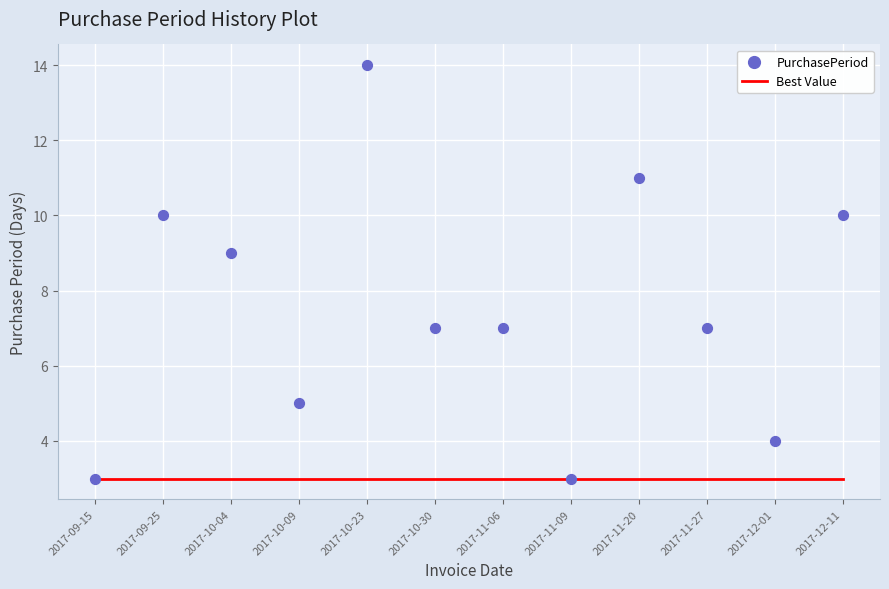

Which series reaches the minimum Y coordinate?

Best Value